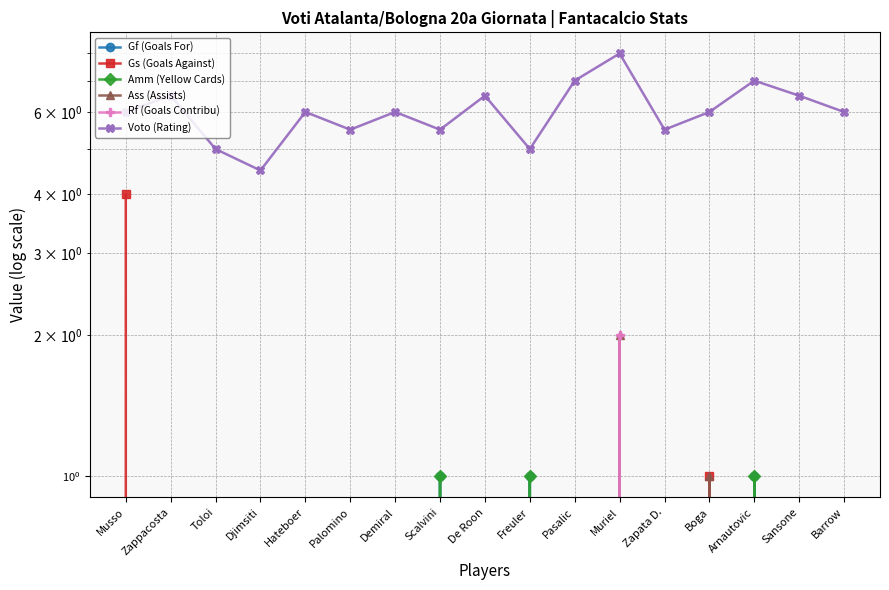

Does the chart have visible grid lines?

Yes